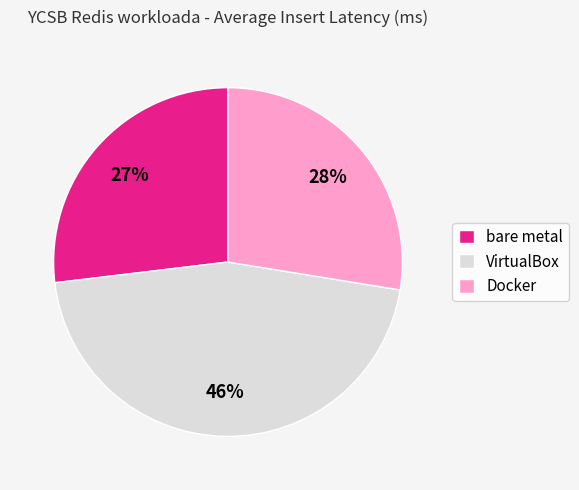

Rank the categories by value from lowest to highest.

bare metal, Docker, VirtualBox